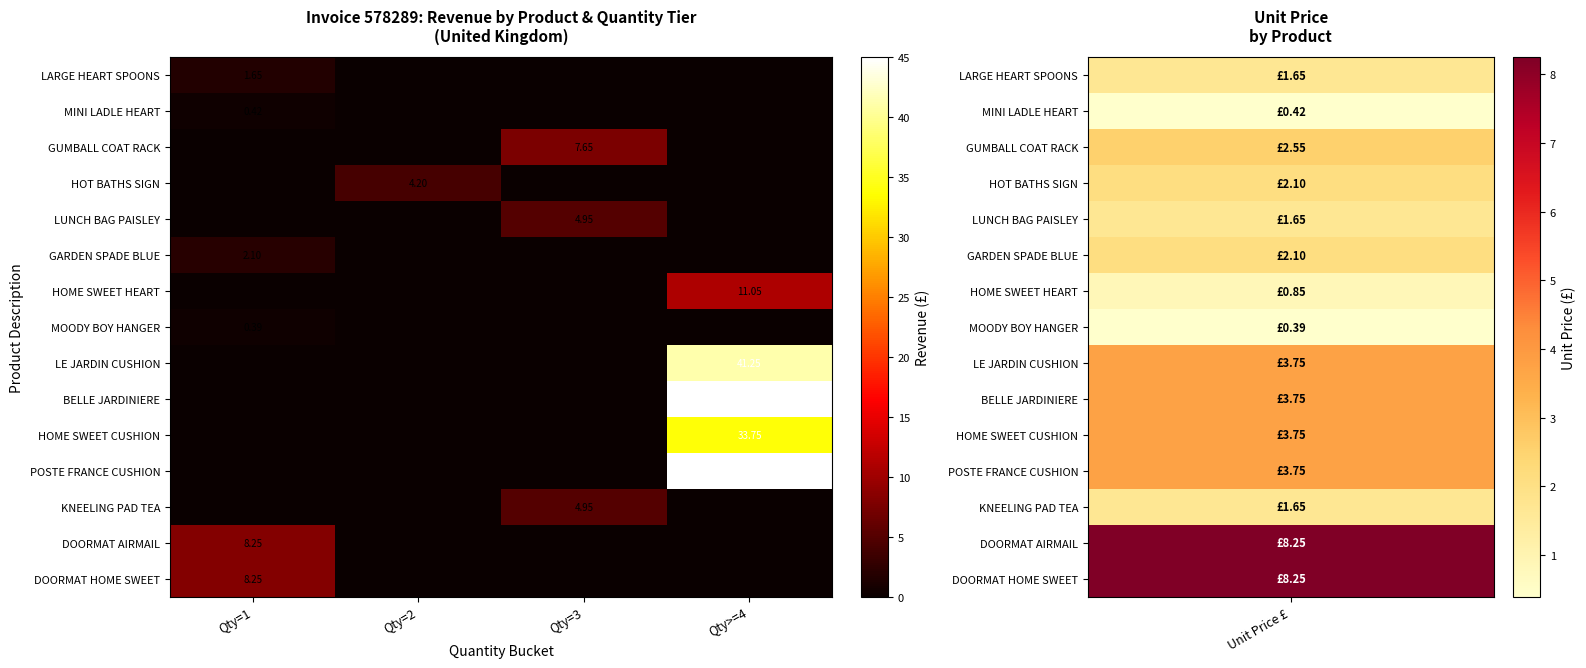

Where is MINI LADLE HEART nearest to the value 0?

Qty=2